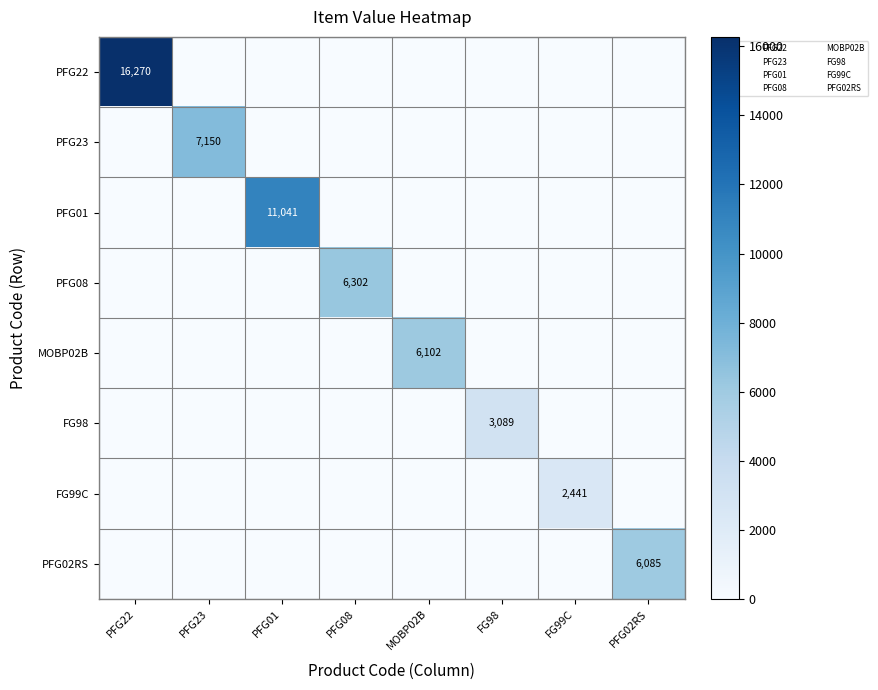

What is the difference between the highest and lowest values at FG99C?

2441